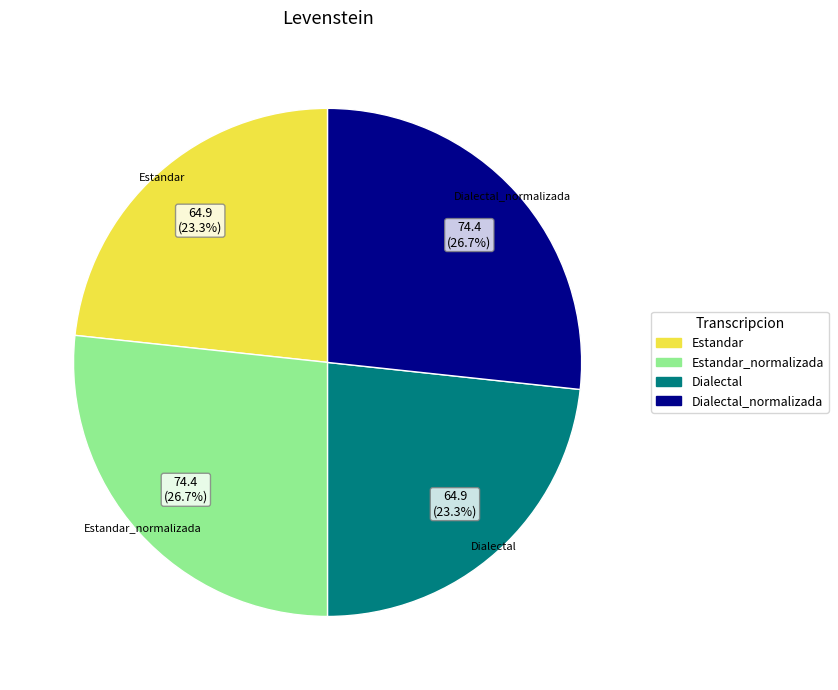

Is there a majority slice in this chart?

No